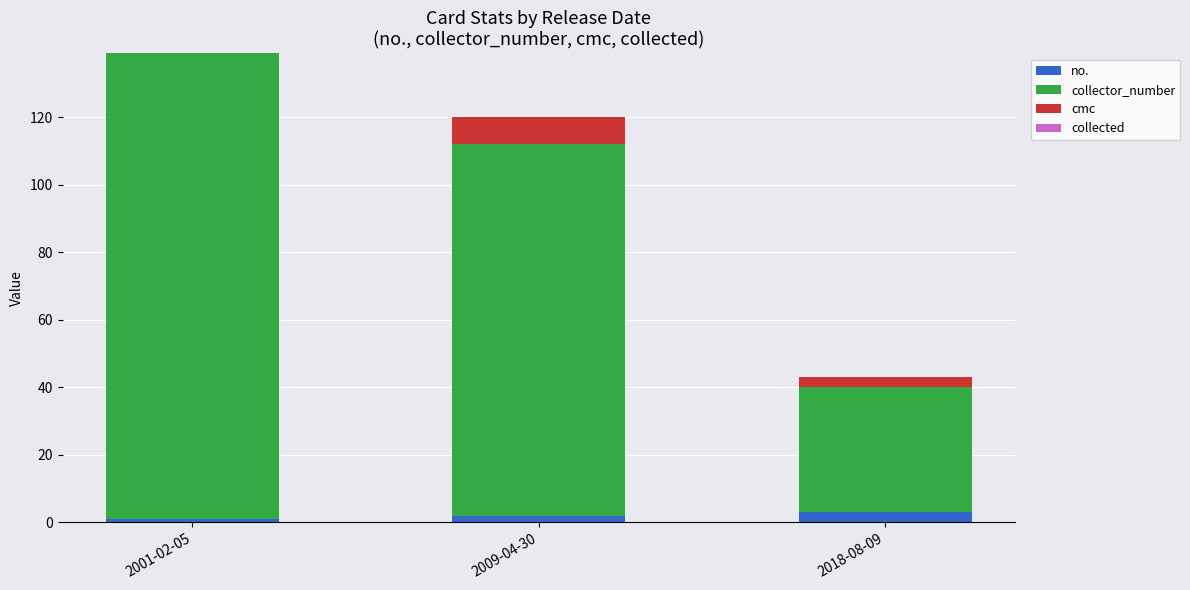

The no. series shows 1 at 2001-02-05. True or false?

True